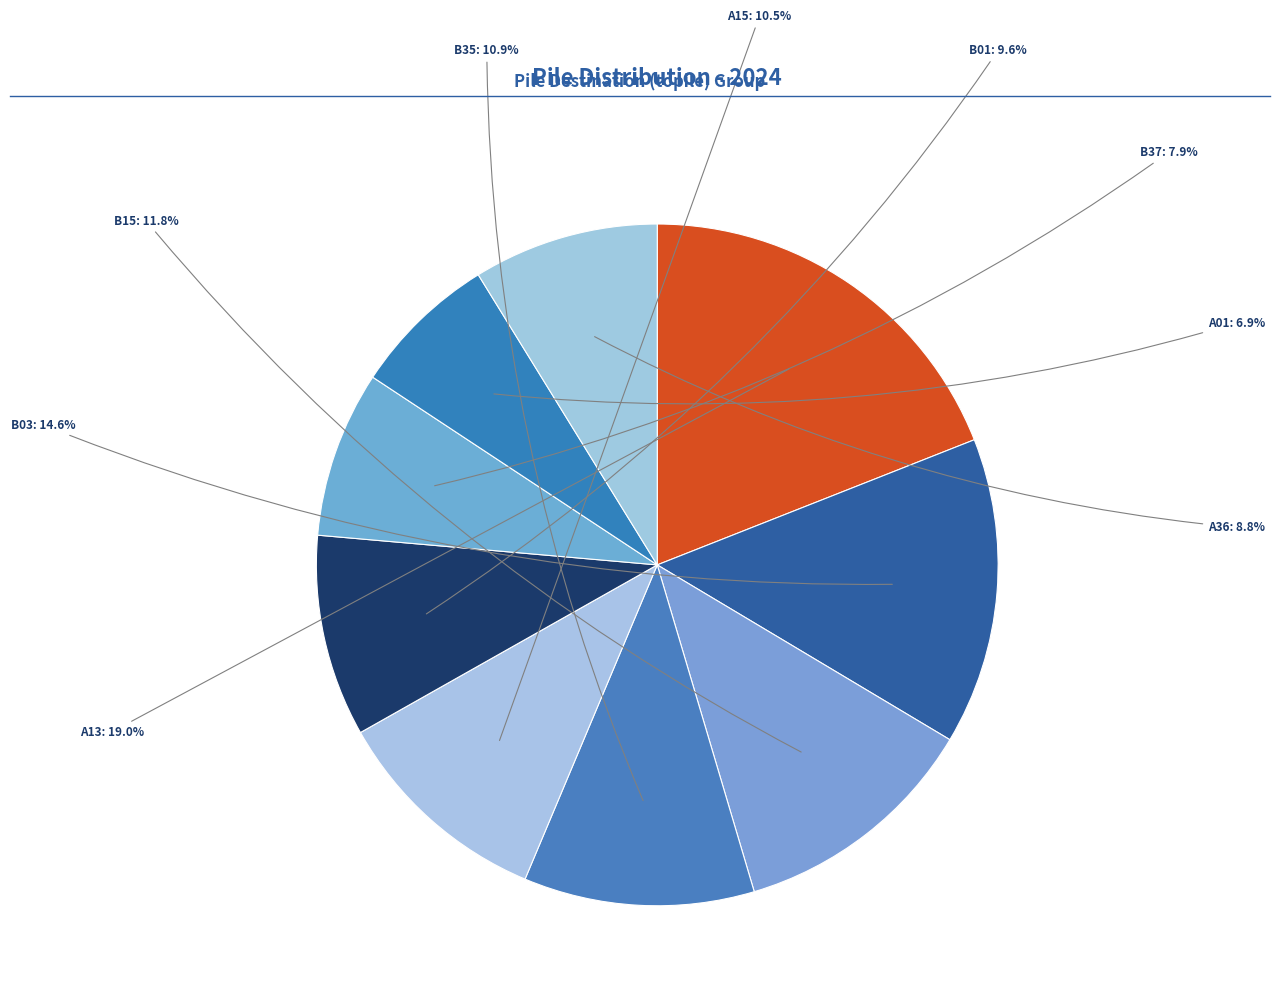

Count the number of slices in the pie.

9